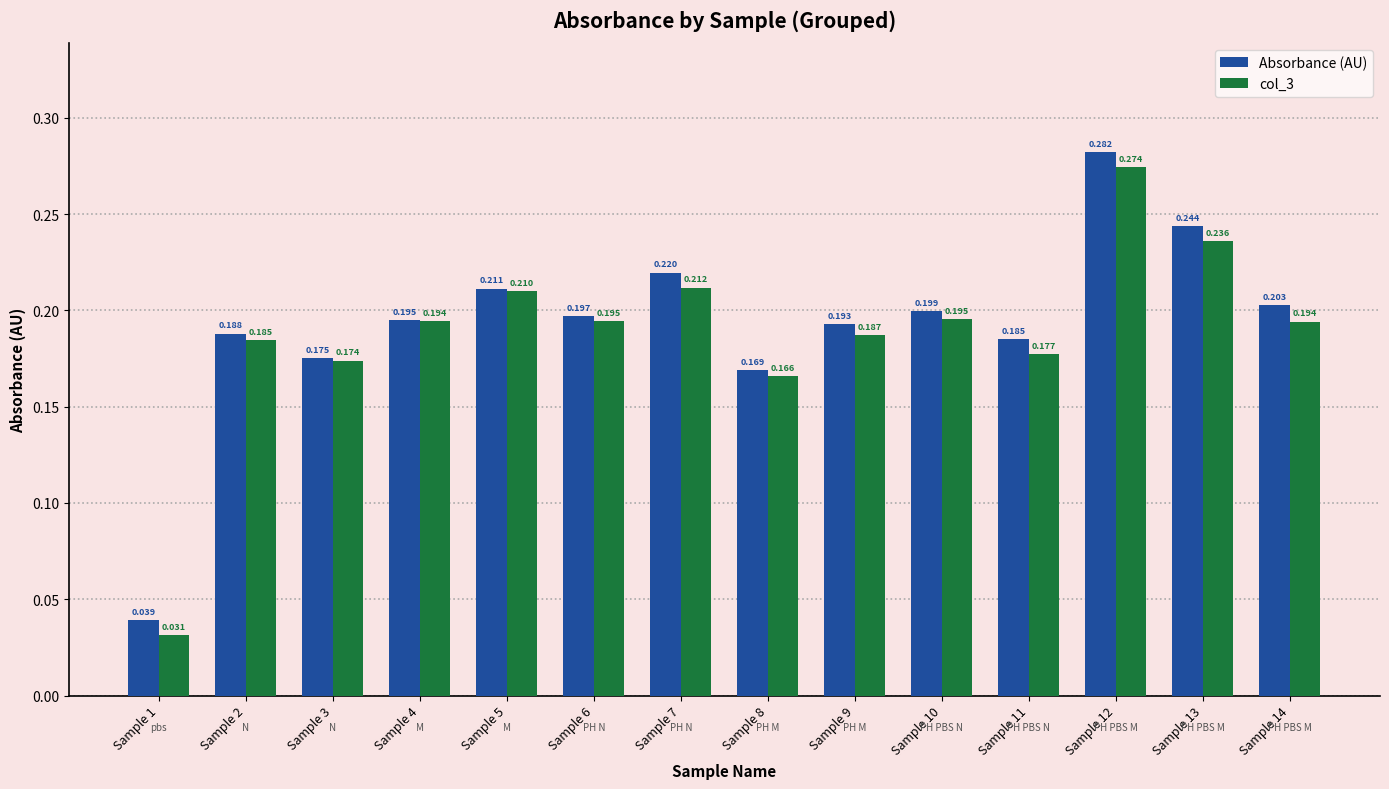

What is the sum of all col_3 values?

2.6